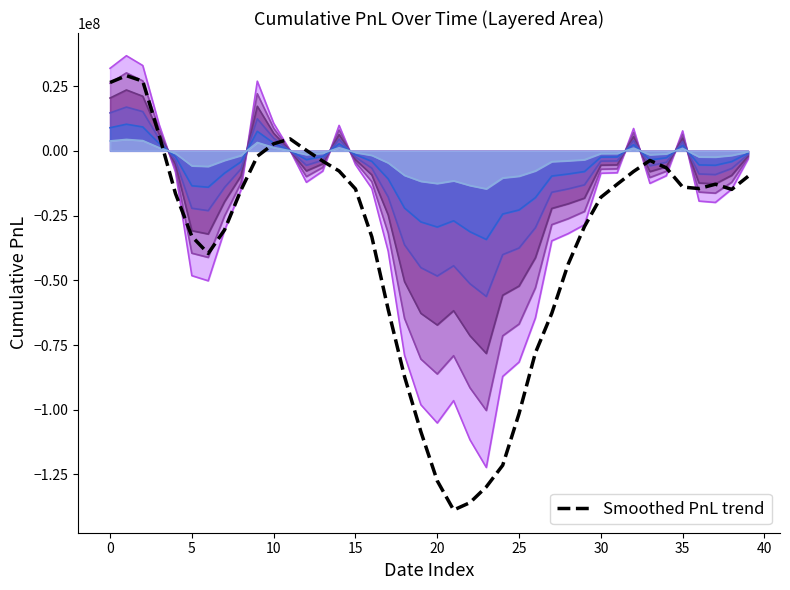

The value at 11 is 7866987.5. True or false?

False